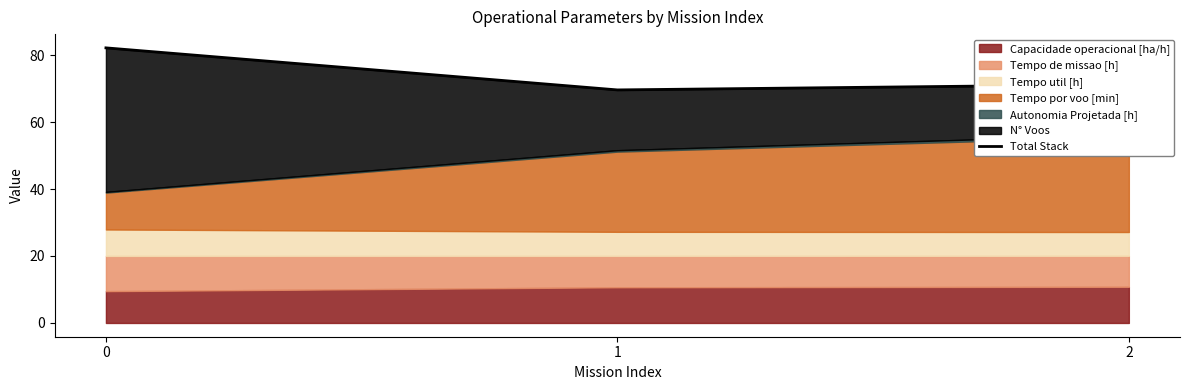

Does the chart display data point markers on the line(s)?

No